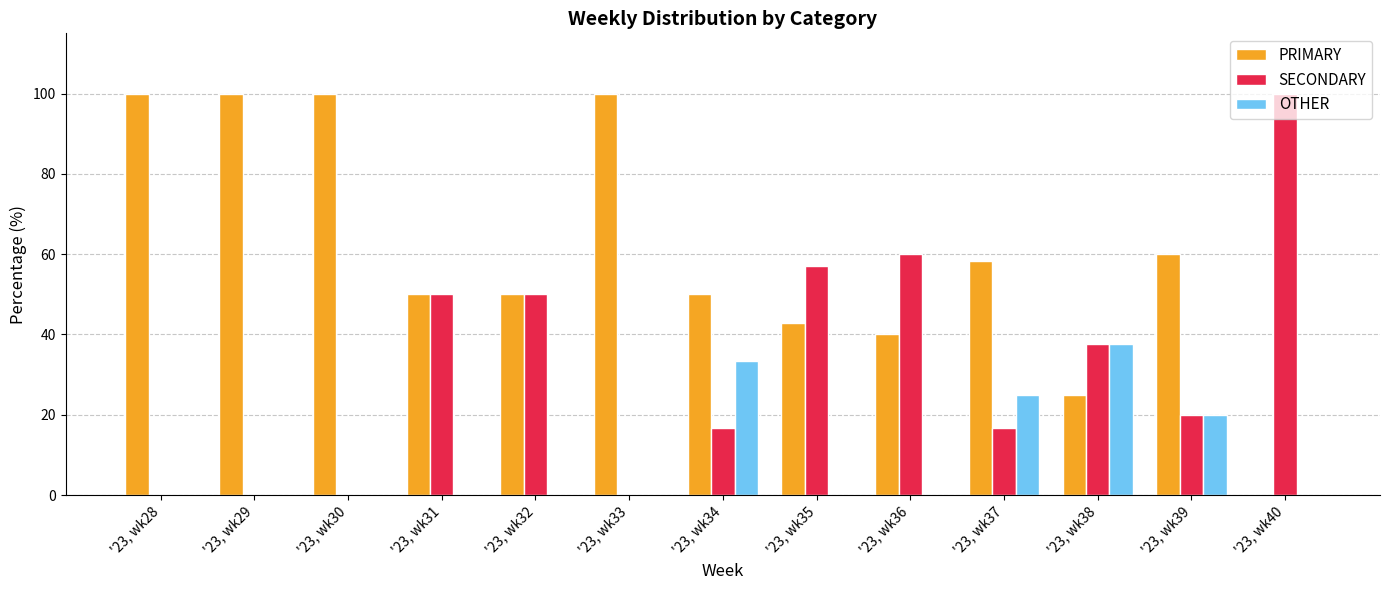

Which series has the largest total across all categories?

PRIMARY